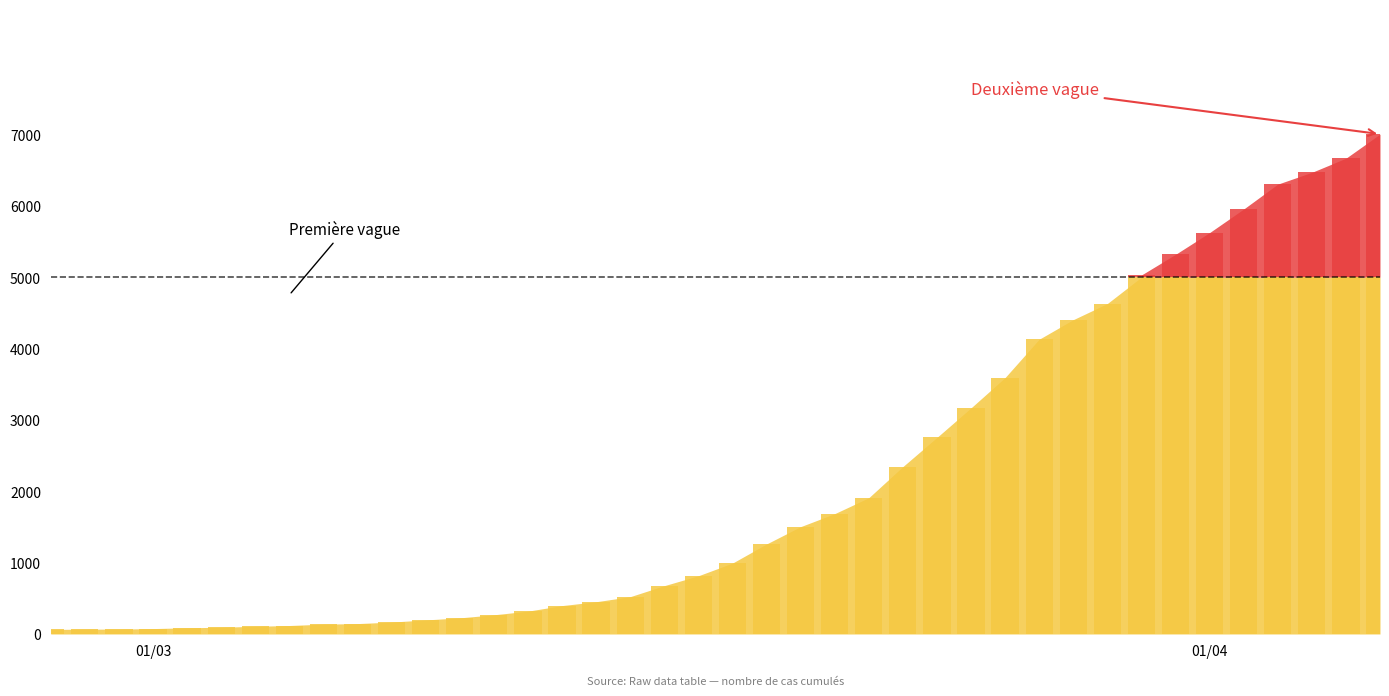

How many series are shown in this chart?

1